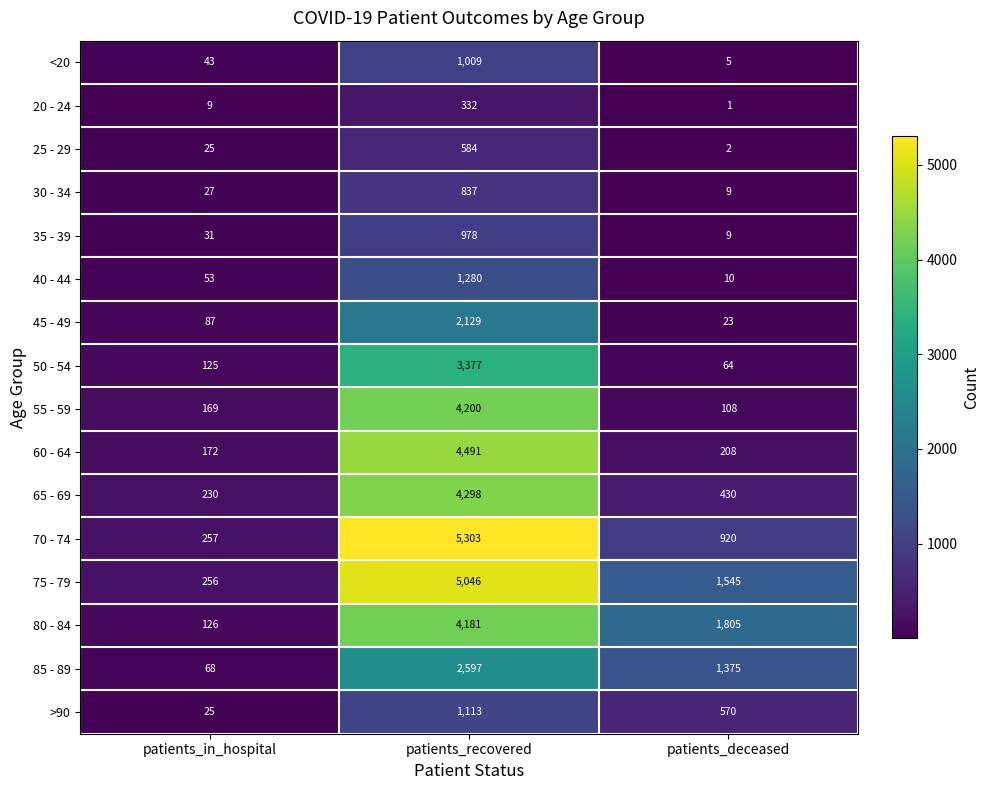

At which category does the chart reach its peak across all series?

patients_recovered